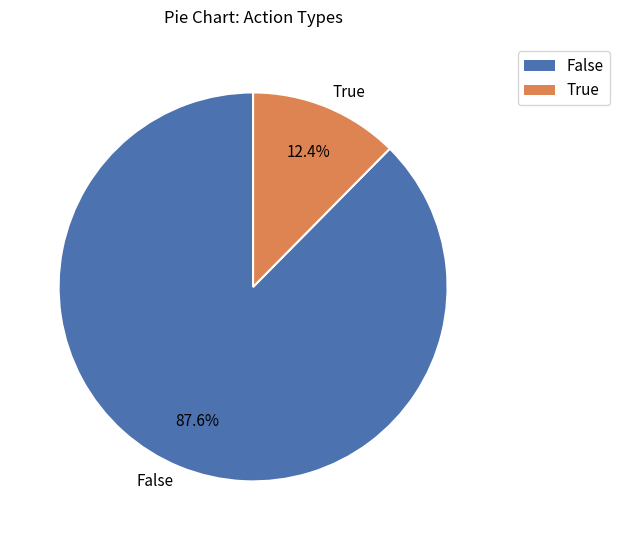

What is the largest slice in the pie chart?

False